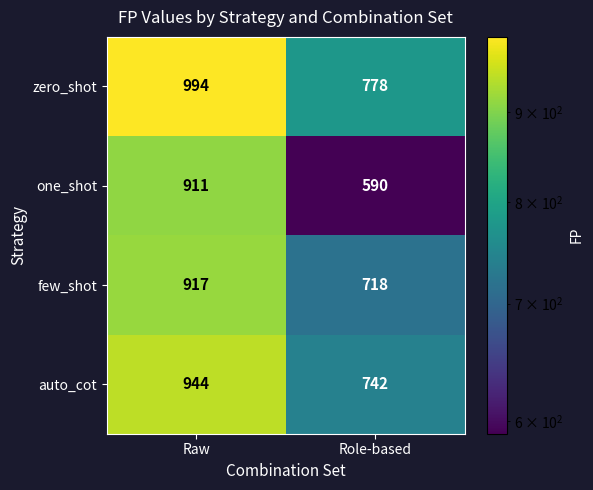

Reading left to right, extract all data points from this chart.

zero_shot: 994	778
one_shot: 911	590
few_shot: 917	718
auto_cot: 944	742